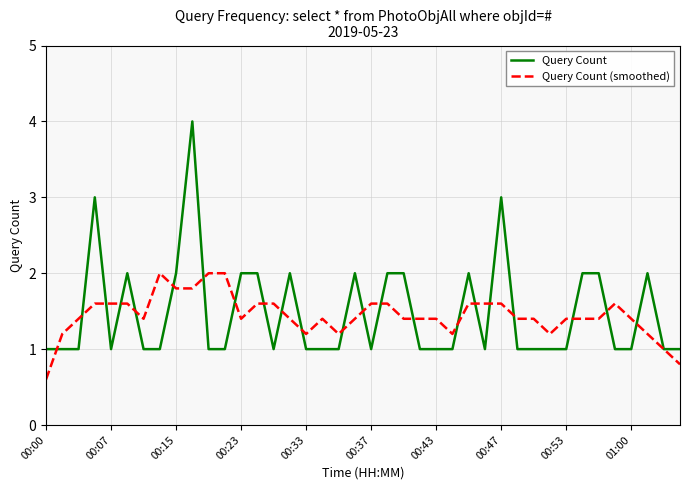

What is the lowest value of the Query Count series?

1.0